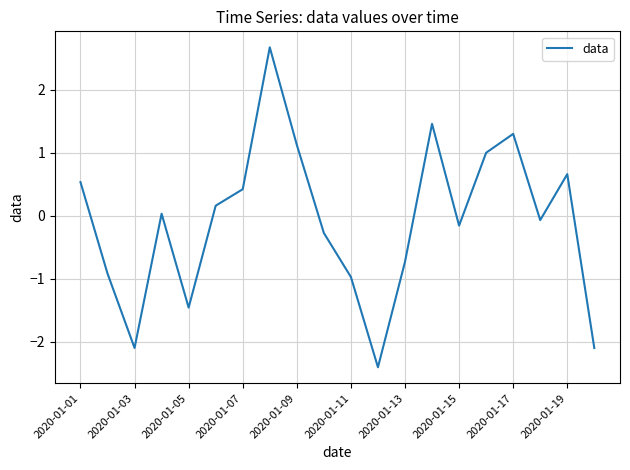

What is the maximum value shown in the chart?

2.7